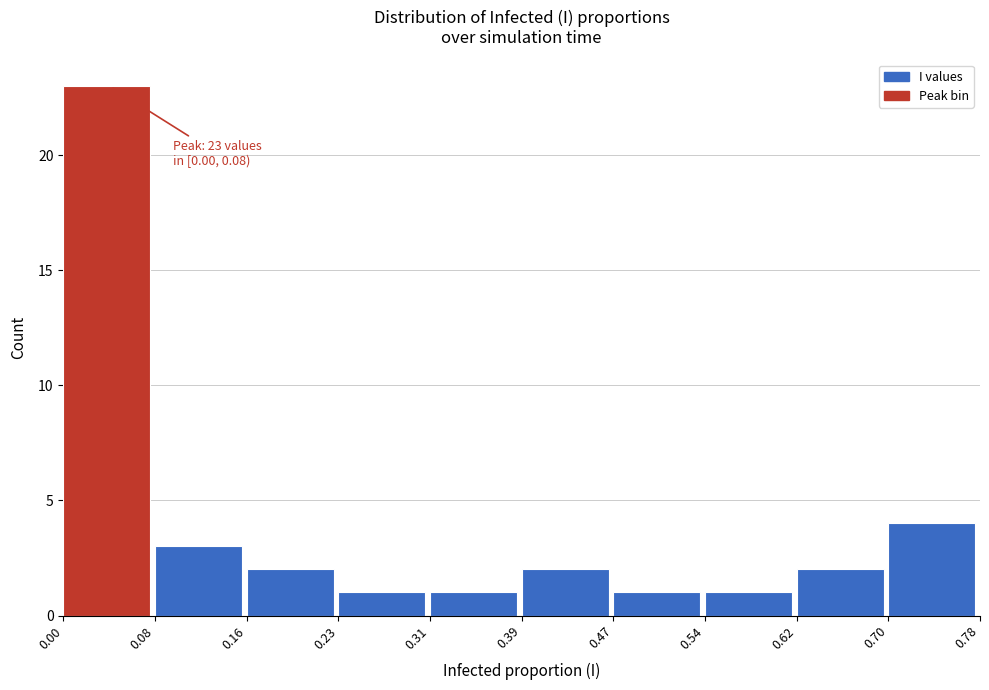

Over which range of the x-axis is the bar tallest?

0.00 to 0.08